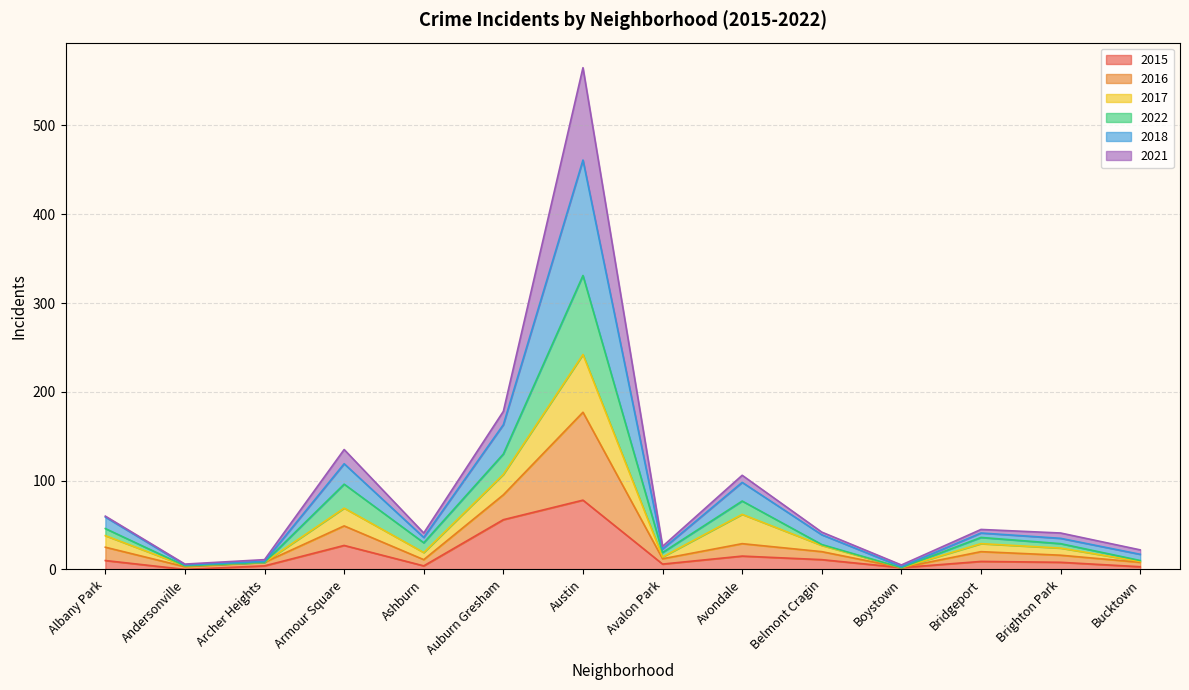

At which category is the sum across all series the highest?

Austin